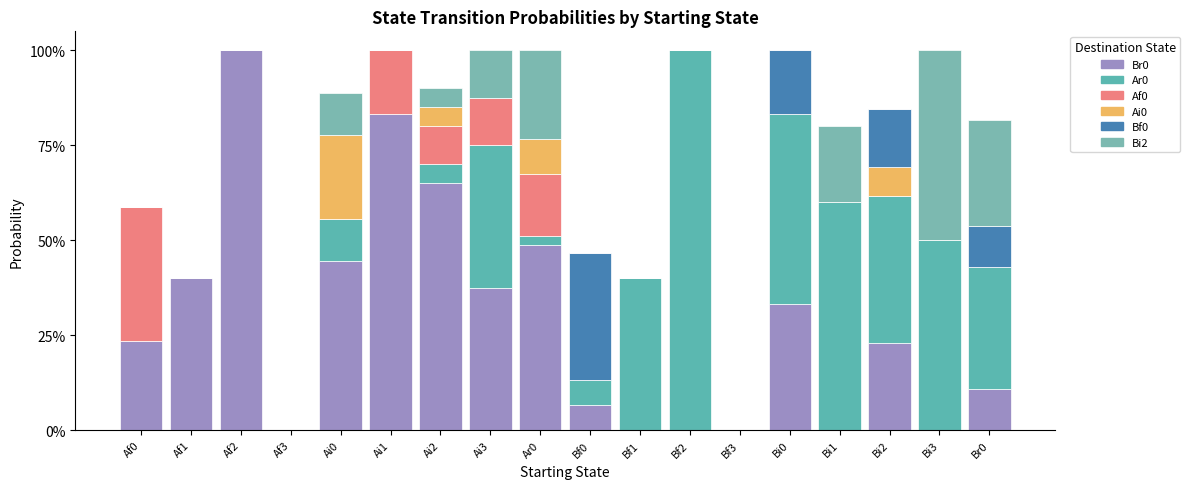

At which category is the sum across all series the highest?

Af2